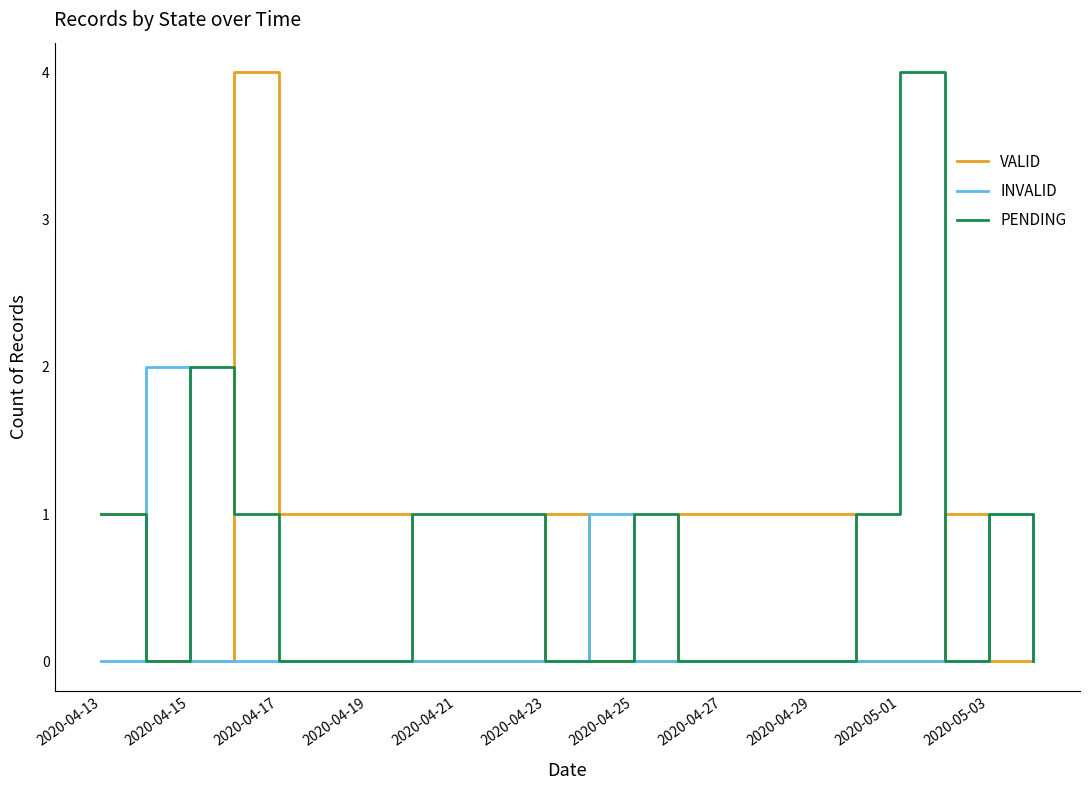

What is the maximum value for VALID?

4